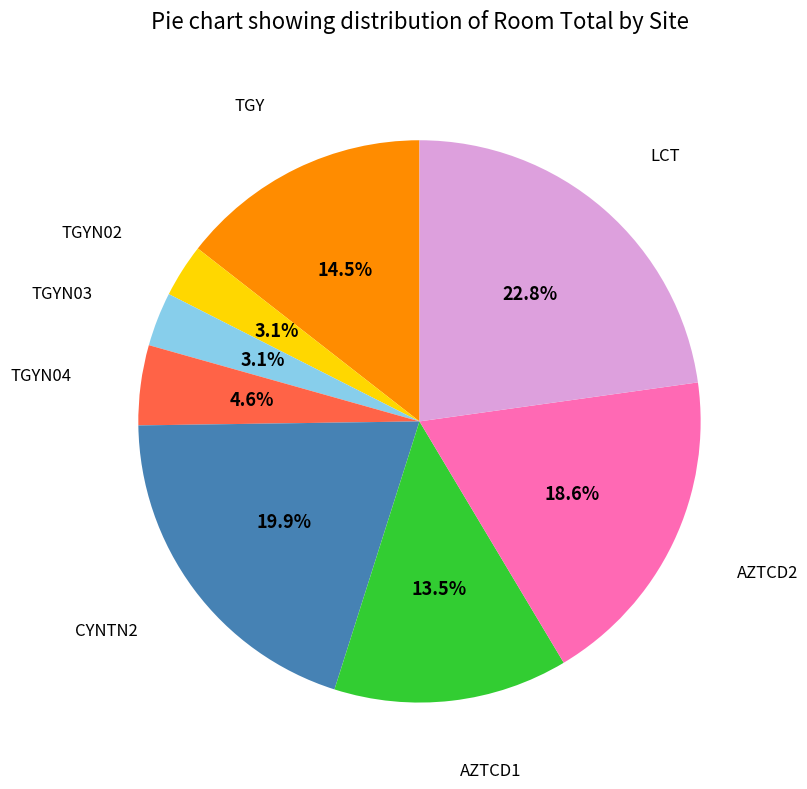

The TGYN02 slice represents 9% of the pie. True or false?

False